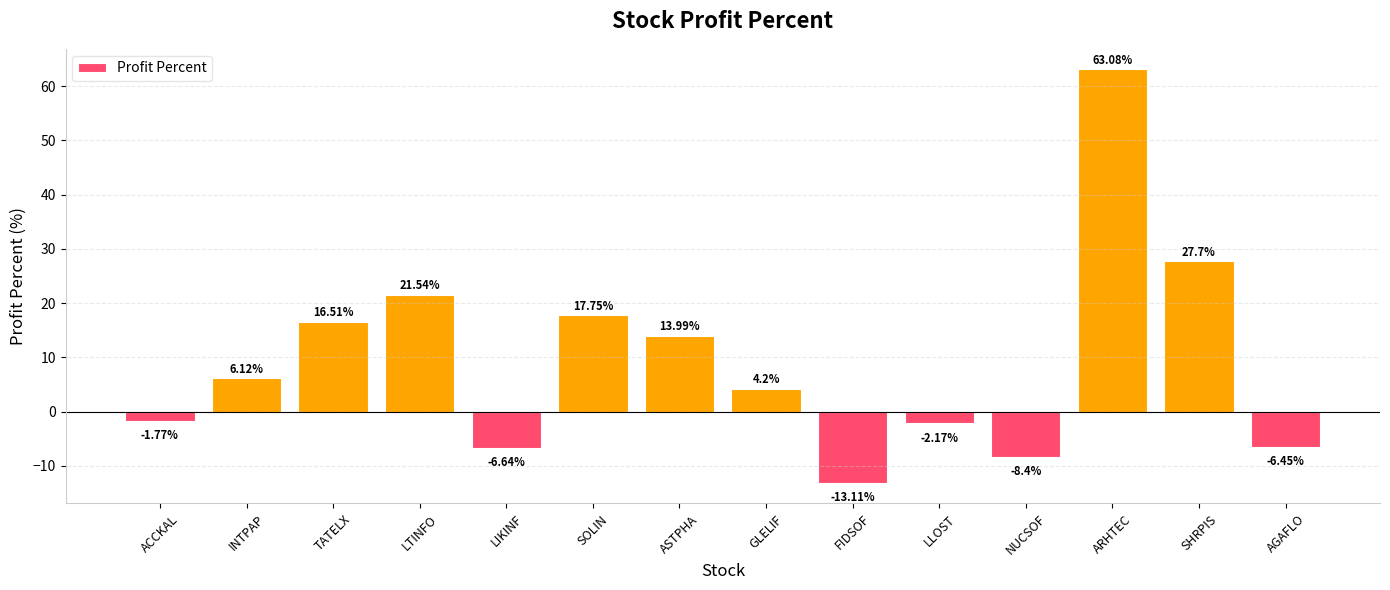

List the labels in order of value, largest first.

ARHTEC, SHRPIS, LTINFO, SOLIN, TATELX, ASTPHA, INTPAP, GLELIF, ACCKAL, LLOST, AGAFLO, LIKINF, NUCSOF, FIDSOF